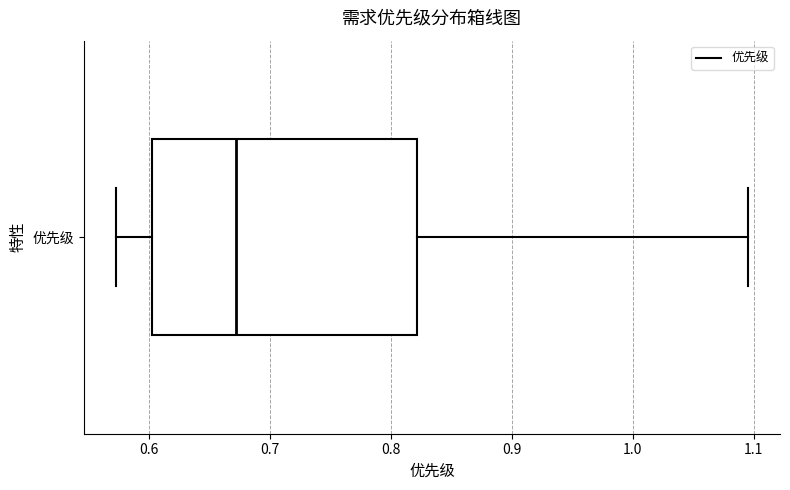

Transcribe this box plot: give where the median line is, the range the box spans, and where the two whiskers end, as read against the x-axis. The values are not printed on the chart, so give them approximately, as read against the axis.

median 0.67, box 0.60 to 0.82, whiskers 0.57 to 1.10